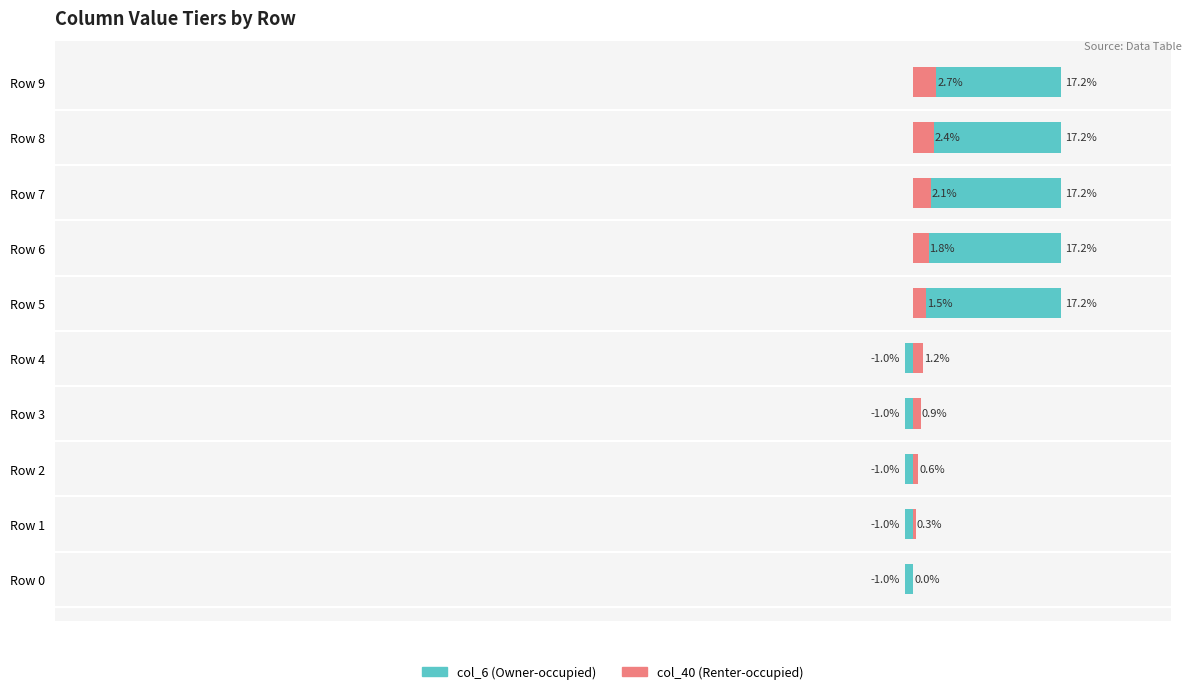

What is the greatest value displayed?

0.2